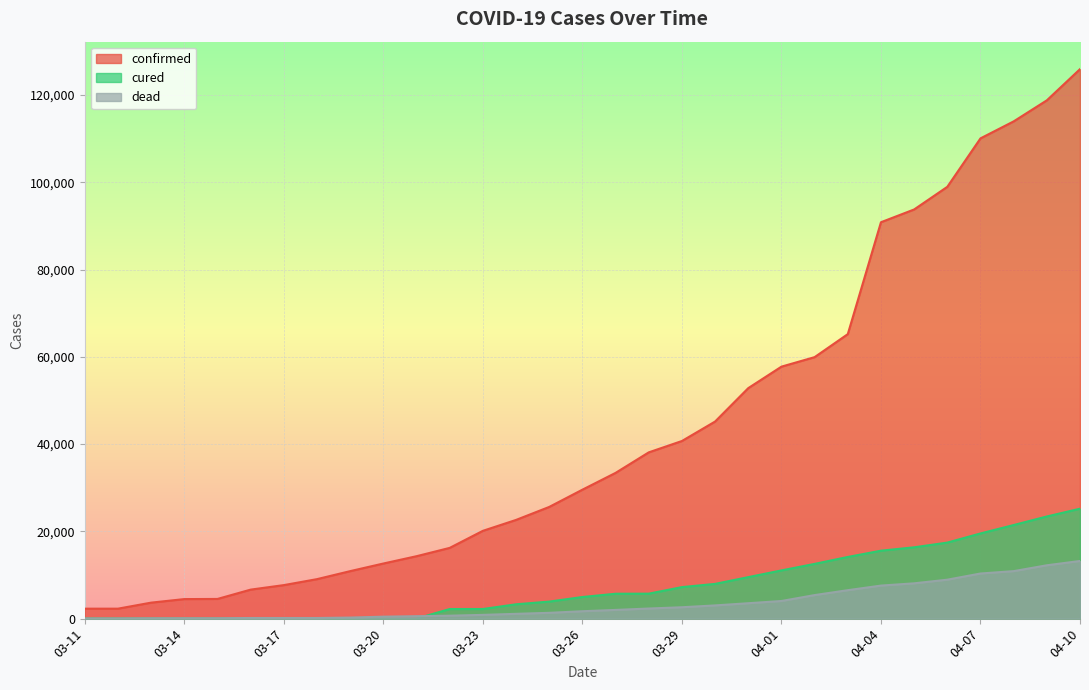

Where does the dead series first go above 1698?

03-27